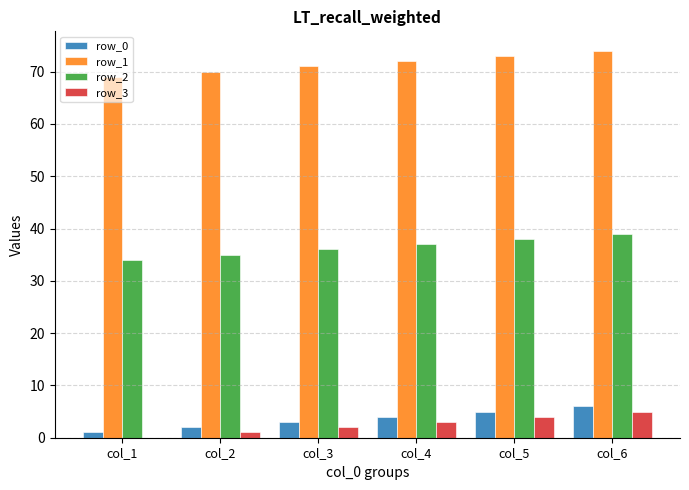

Count the row_0 values in the range 2 to 5.

4